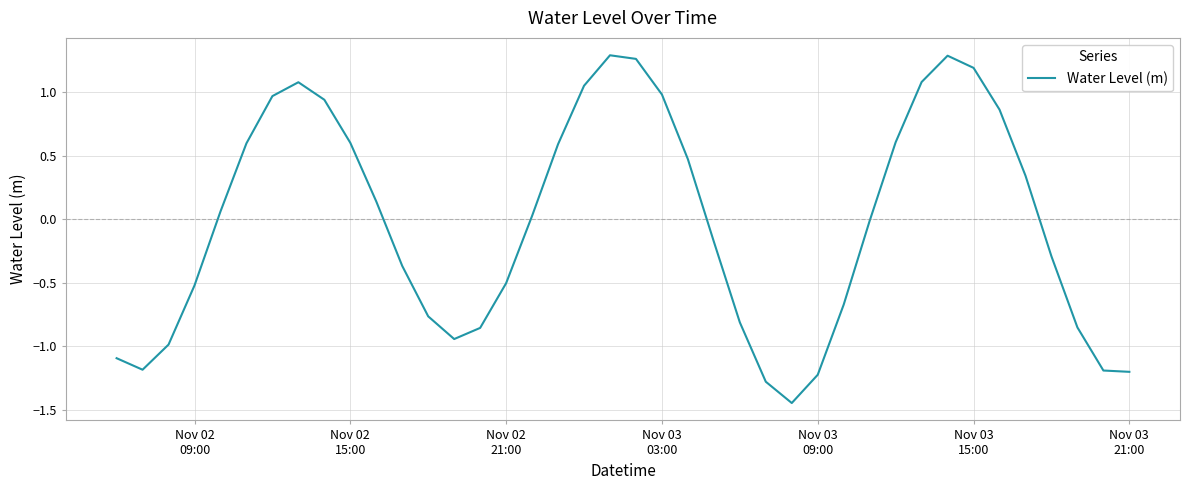

How many lines are shown in the chart?

1